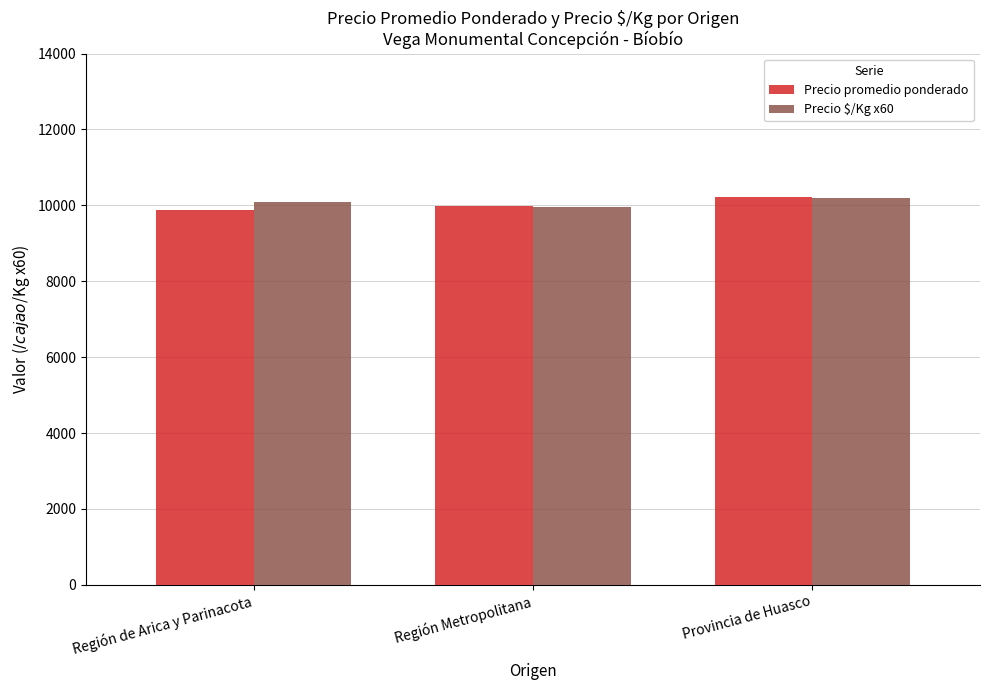

How many data points in Precio promedio ponderado are less than 9989?

1